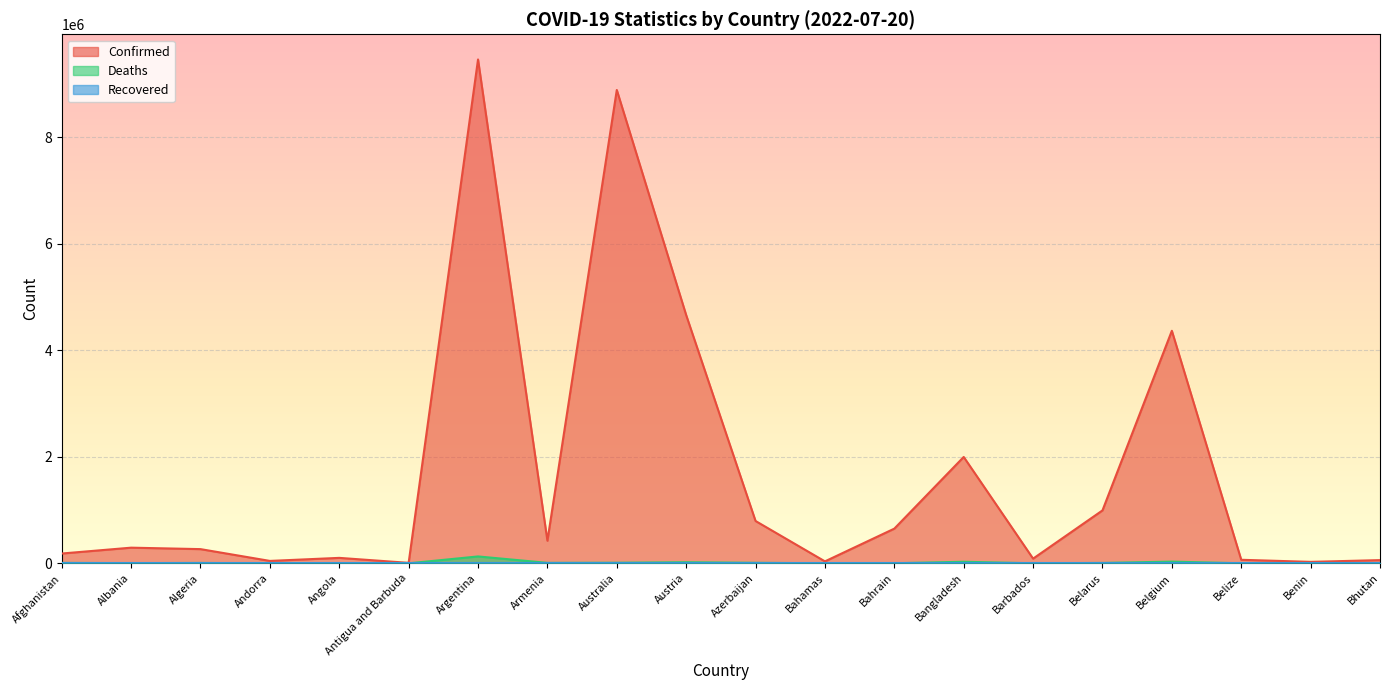

Which series has the largest total across all categories?

Confirmed